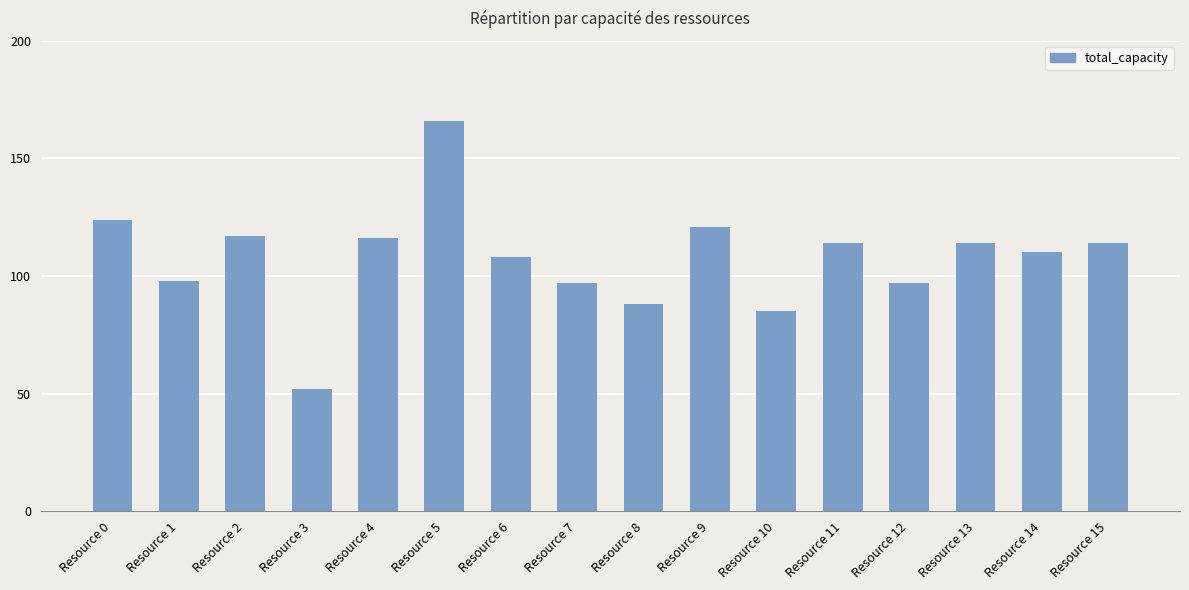

Is it true that the value at Resource 1 is 98?

True